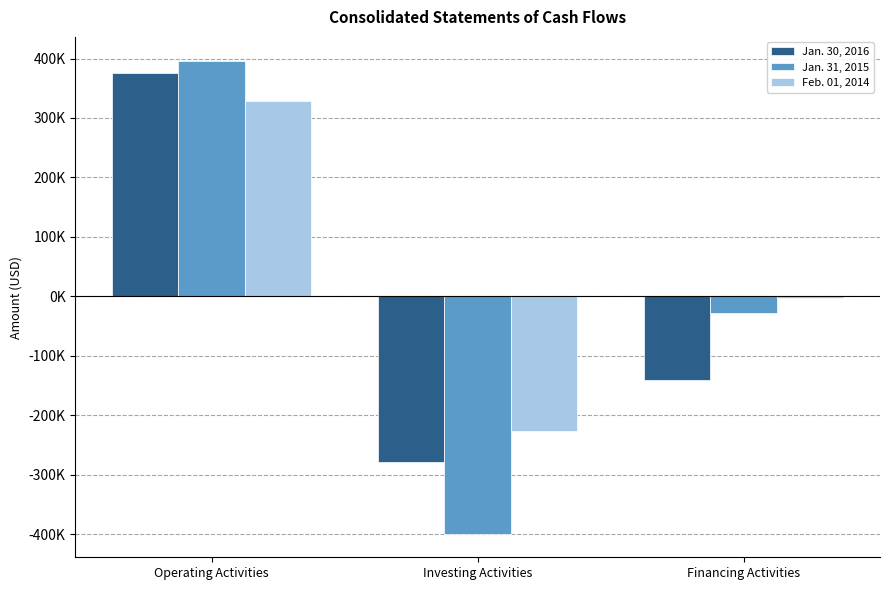

What value does the Jan. 30, 2016 series have at Financing Activities, to the nearest 100?

-140200